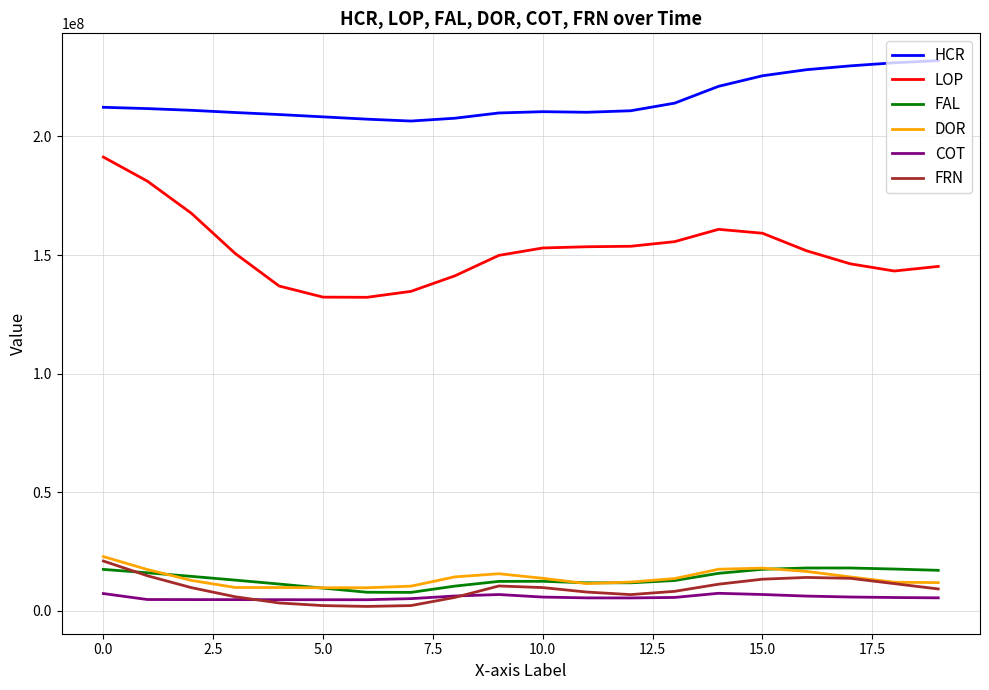

Which series has the widest spread of values?

LOP